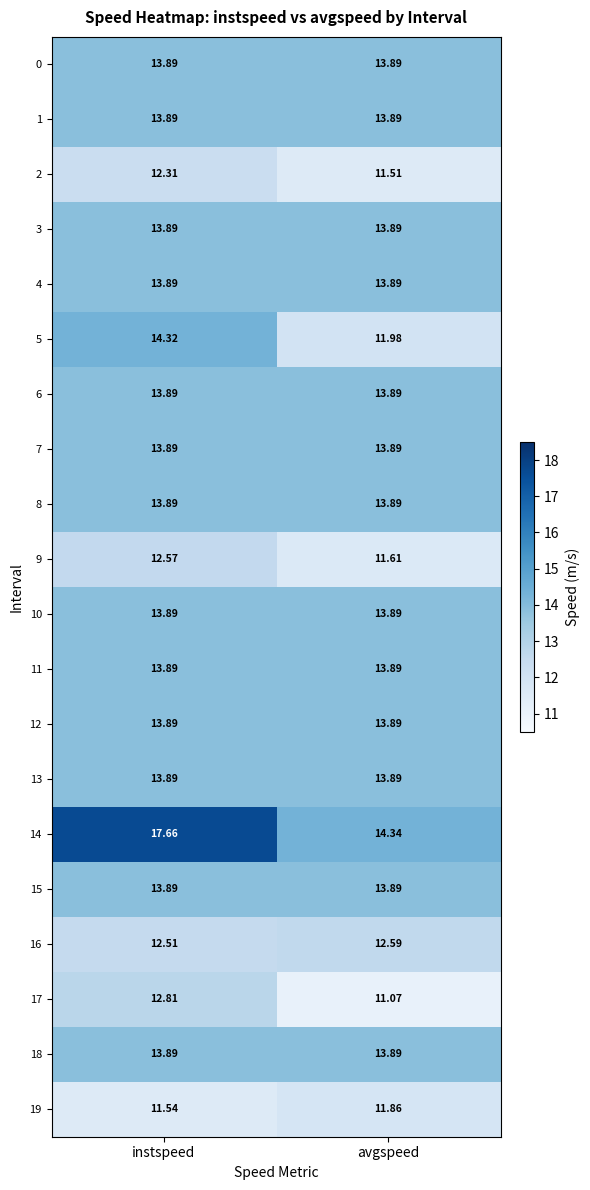

Rank the categories by 2 value from lowest to highest.

avgspeed, instspeed